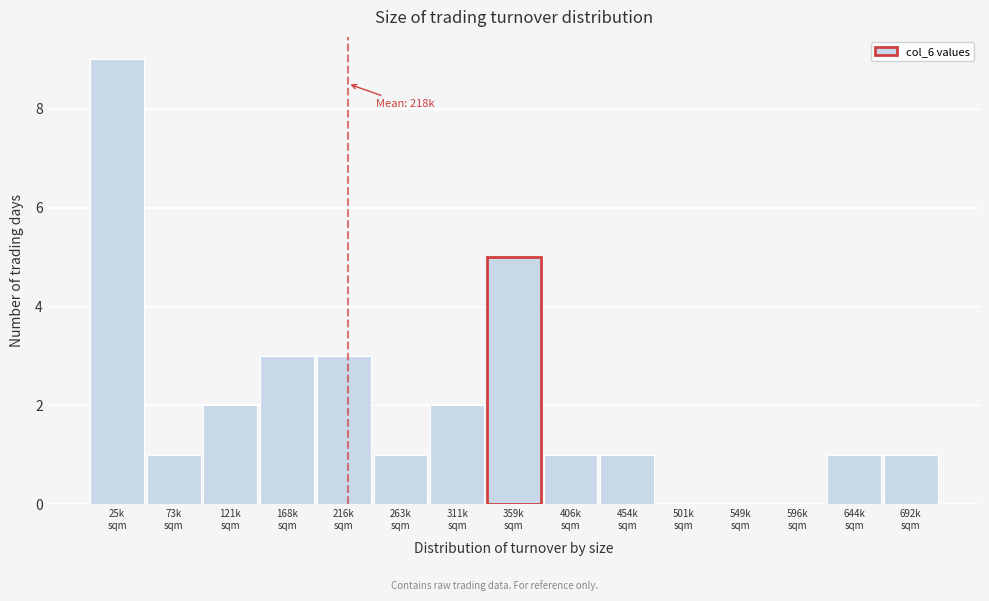

Which range on the x-axis has the tallest bar?

0 to 50